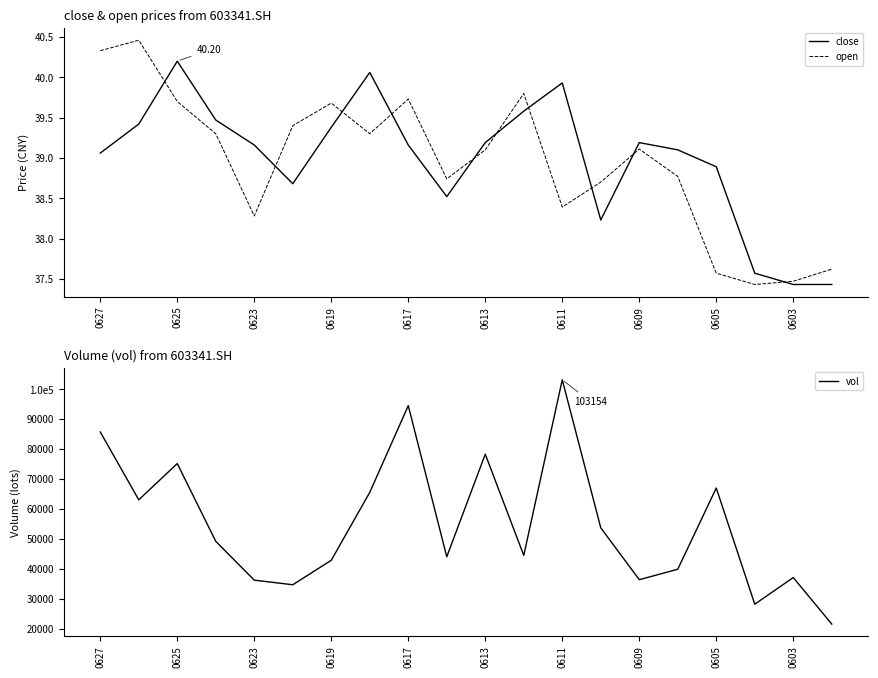

Where does the vol series first go above 49164?

0627